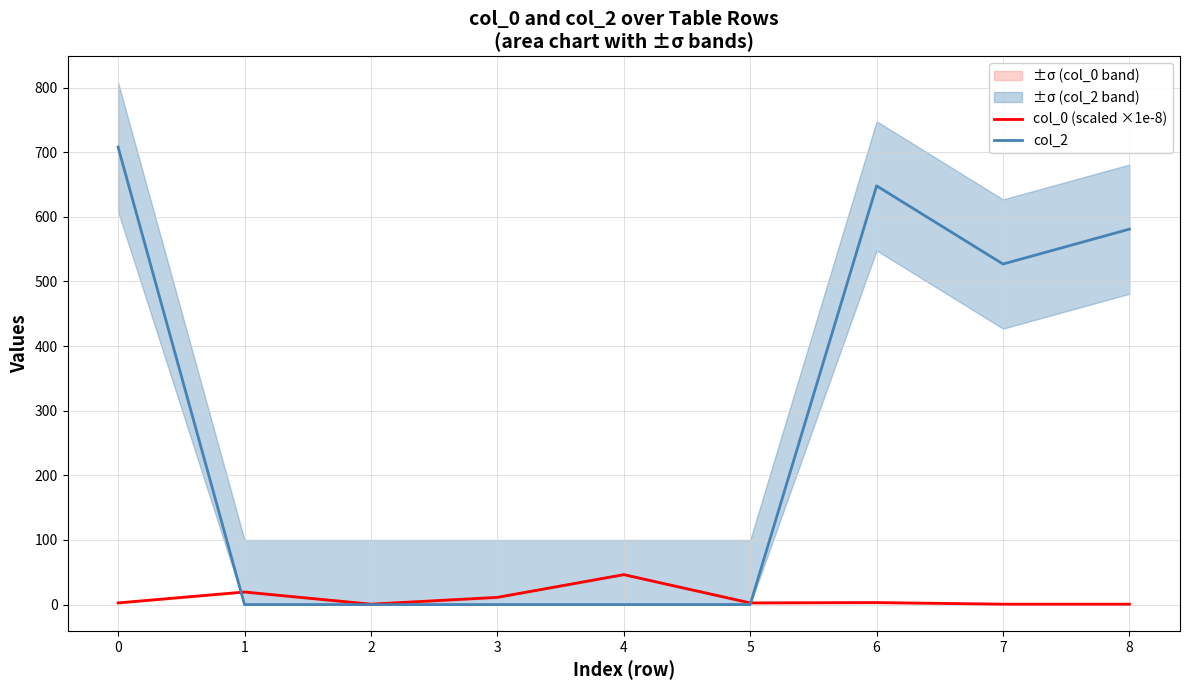

The value of col_2 at 0 is 332.6. True or false?

False